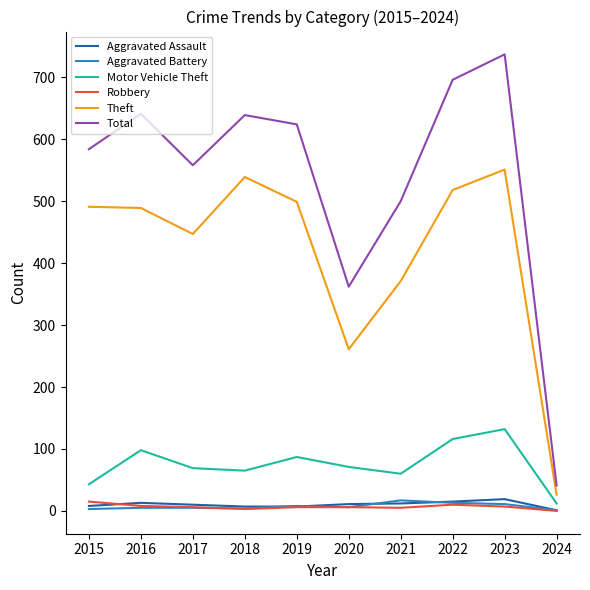

At which label does Robbery first exceed 6?

2015